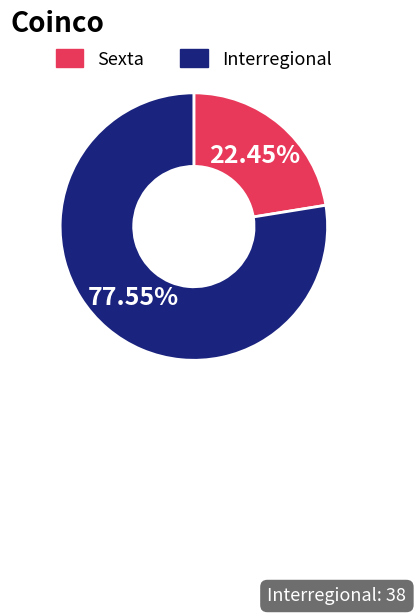

Approximately how many times larger is the value at Sexta compared to Interregional?

0.3